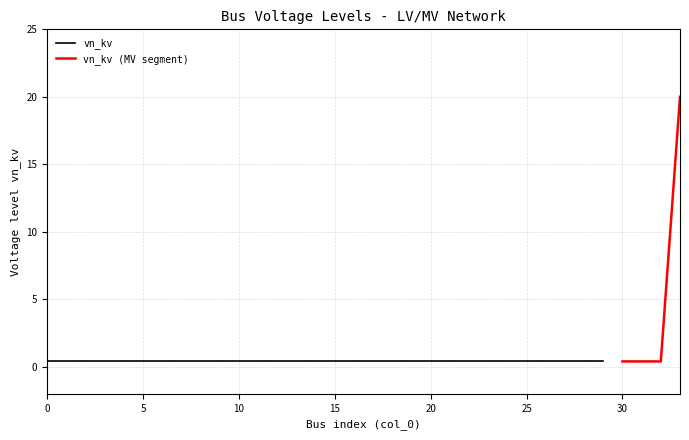

True or false: the data shows 0.6 at 12.

False